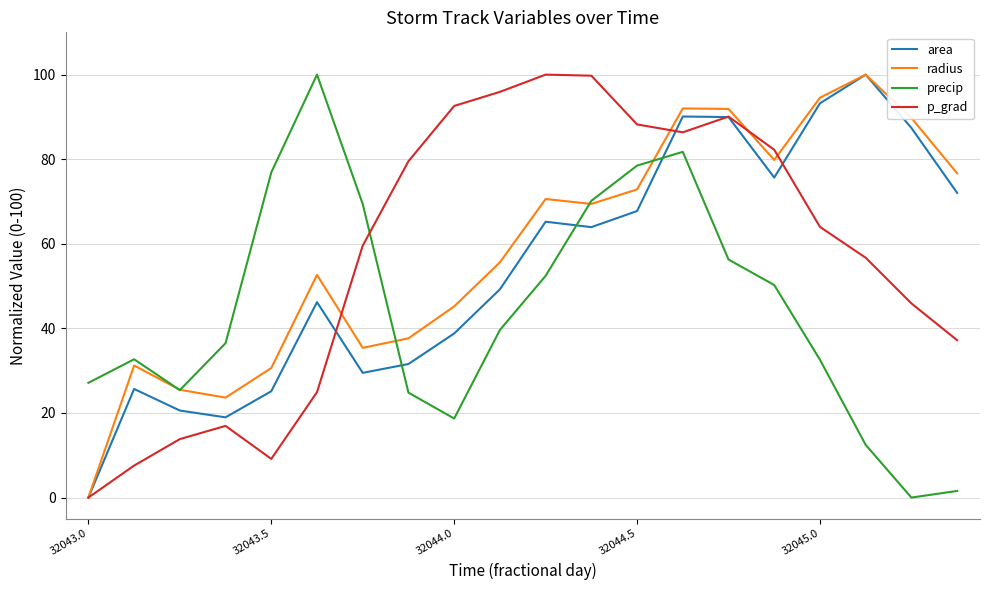

True or false: precip and area cross at least once.

True